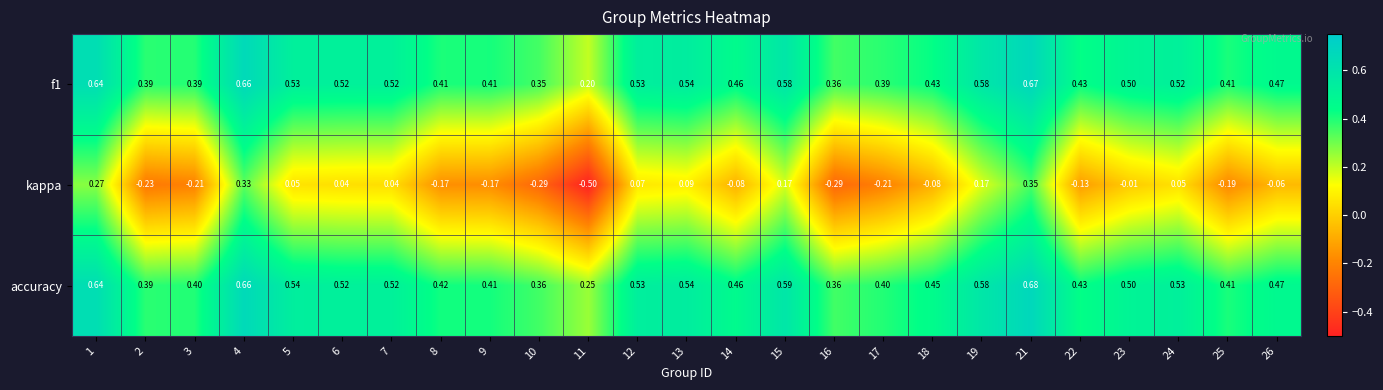

Which series changed the most between 6 and 8?

kappa